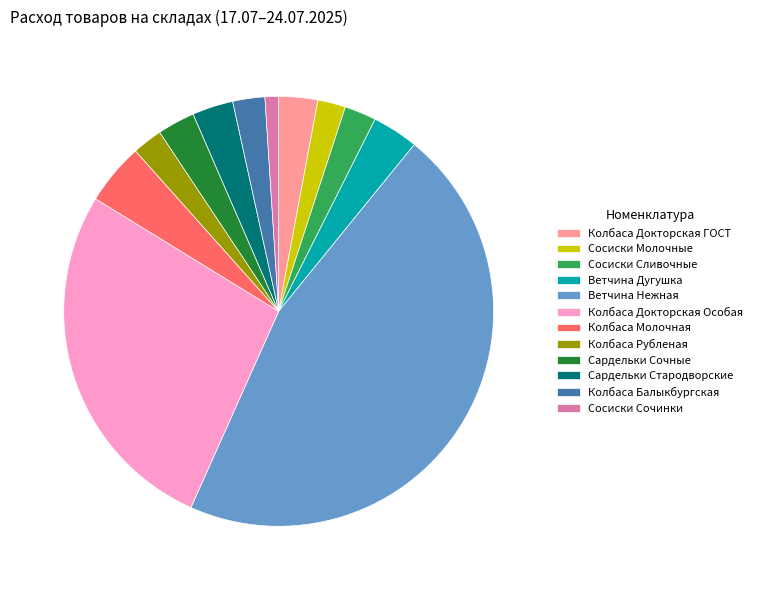

Which category has the biggest portion of the pie?

Ветчина Нежная